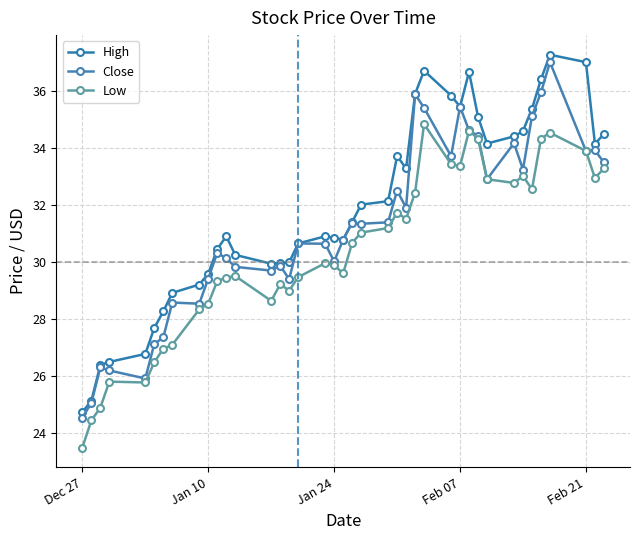

What is the sum of all Close values?

1248.0